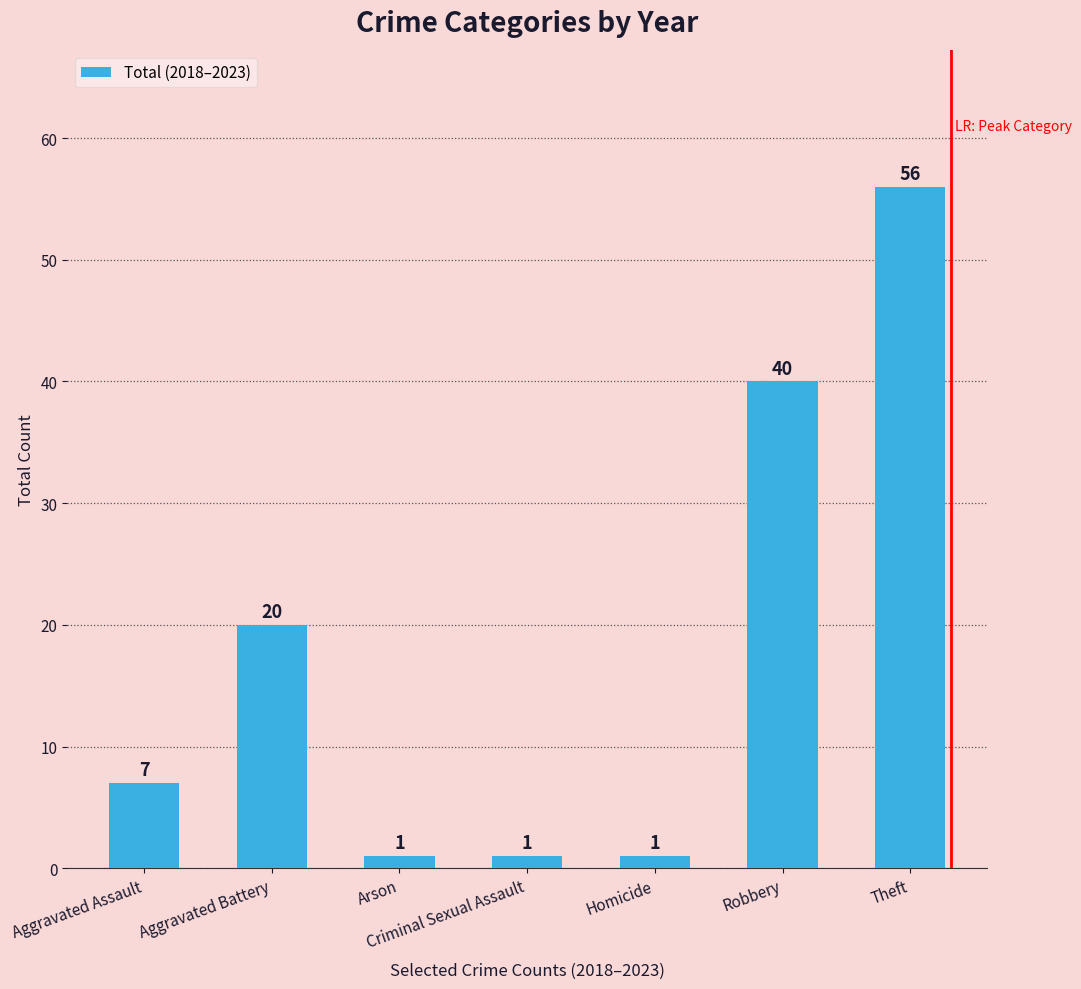

What is the sum of the values at Aggravated Assault and Robbery?

47